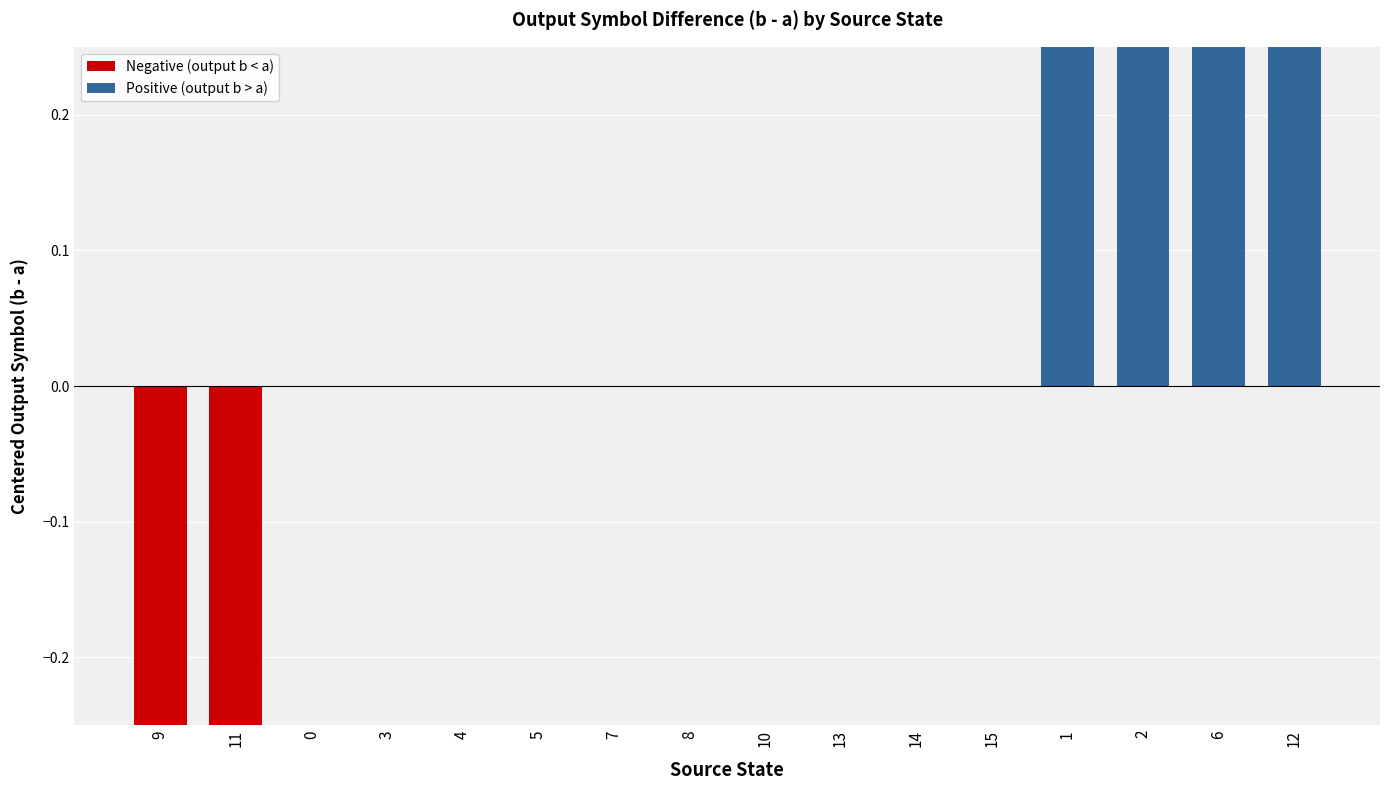

How many bars are there in total?

16